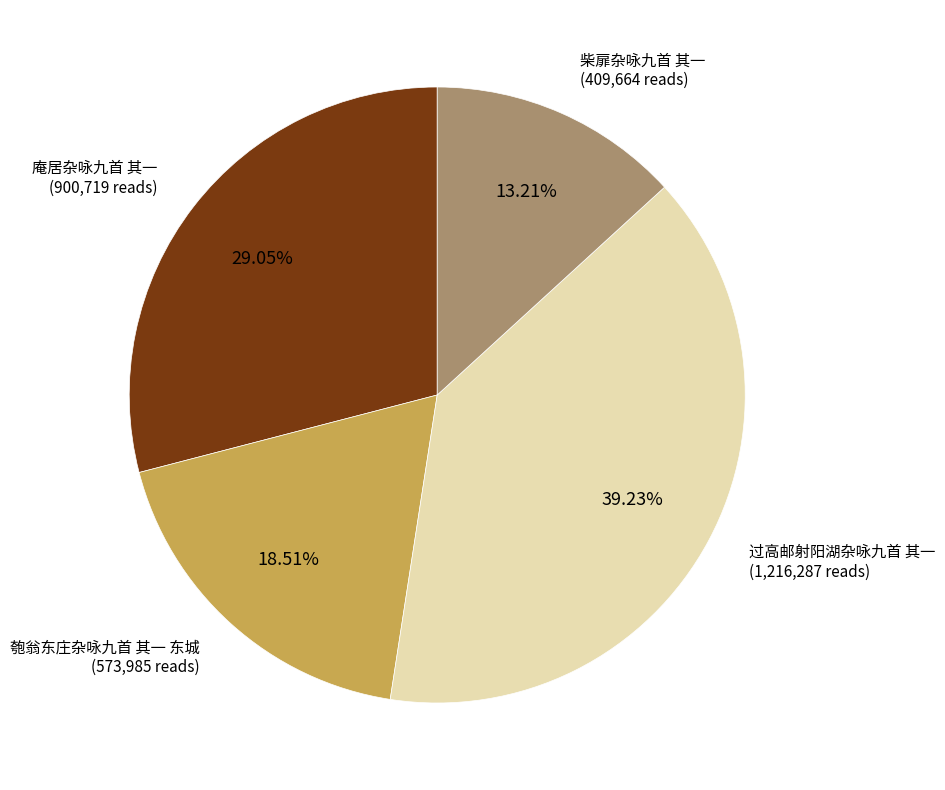

How many segments does this pie chart have?

4